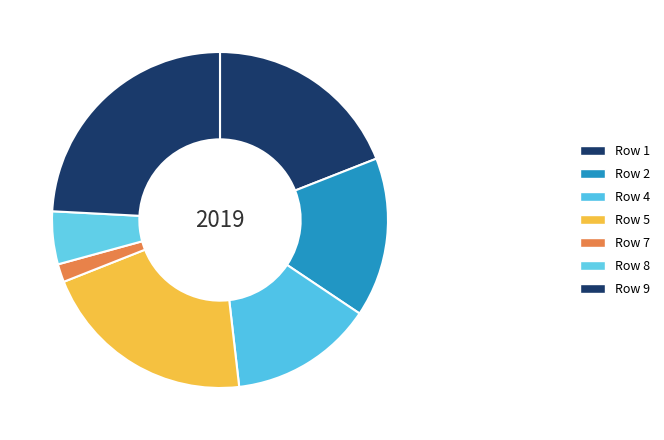

How many slices are in this pie chart?

7